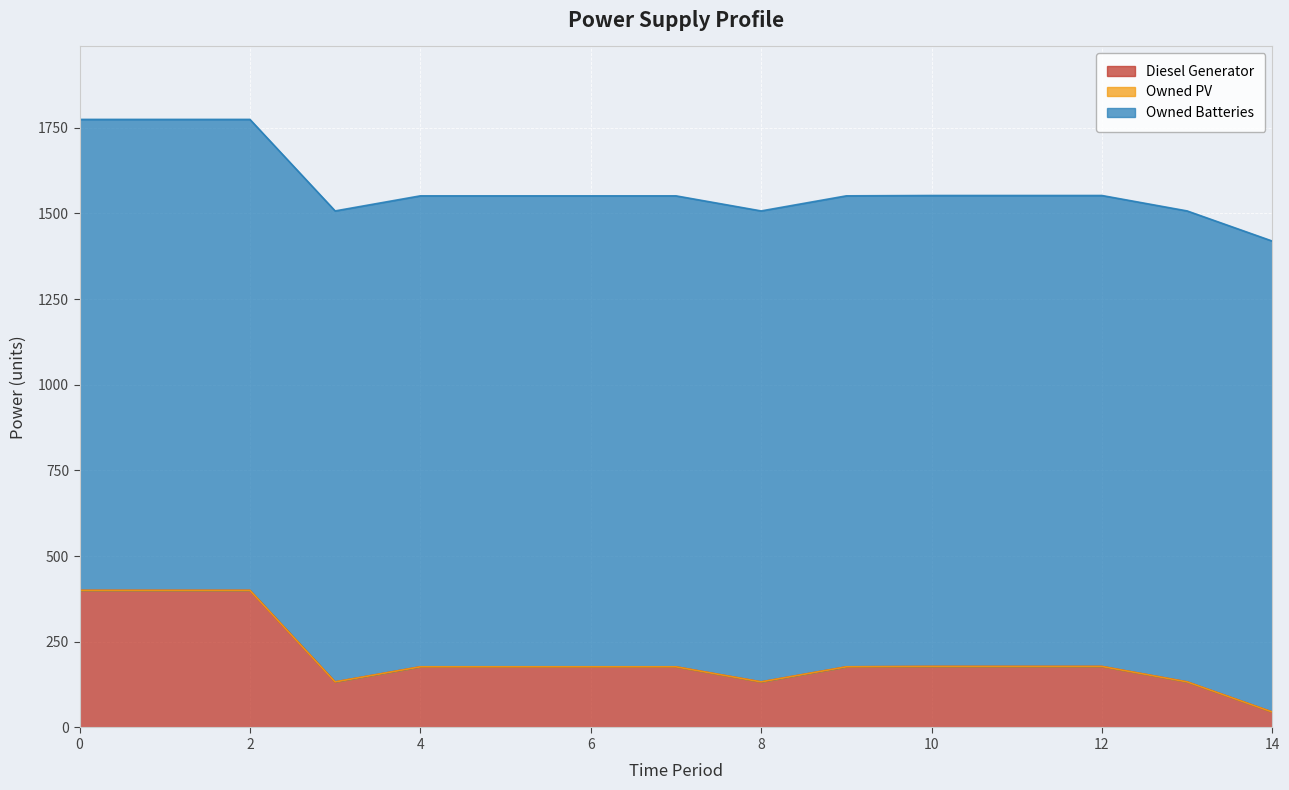

Between 3 and 5, which series saw the biggest shift?

Diesel Generator